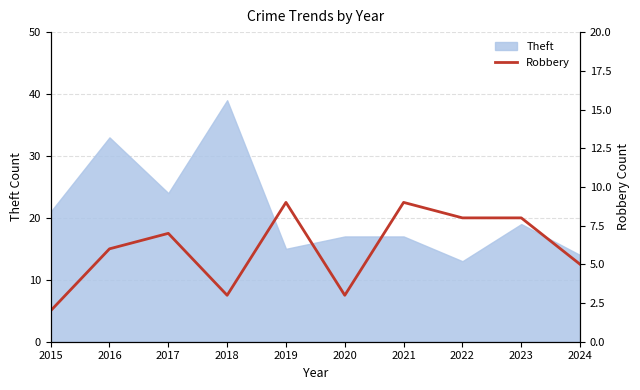

What is the minimum value for Theft?

13